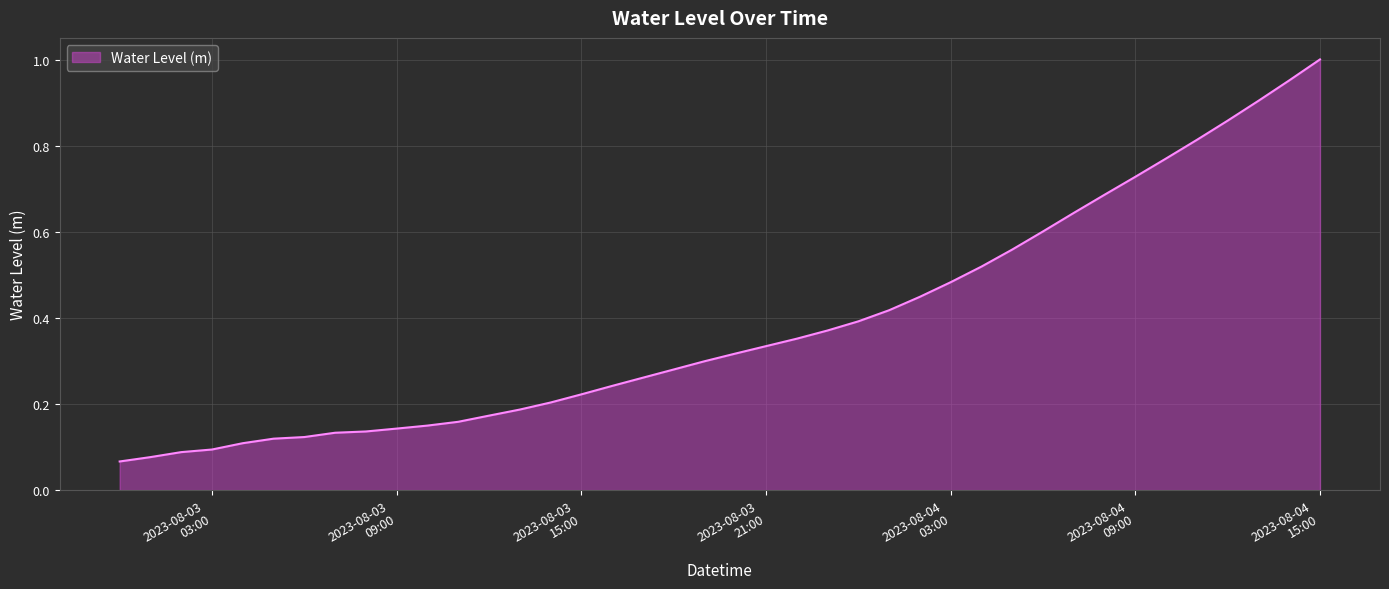

What is the label of the 5th point from the left?

2023-08-03 04:00:00